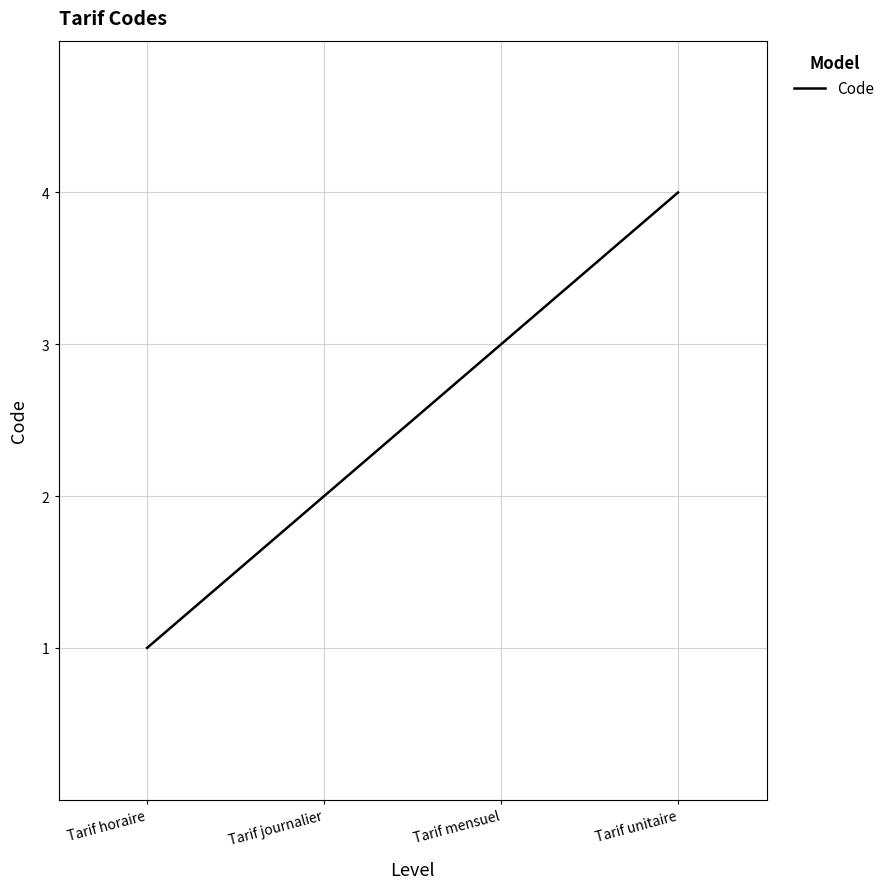

What position from the left is Tarif horaire?

1